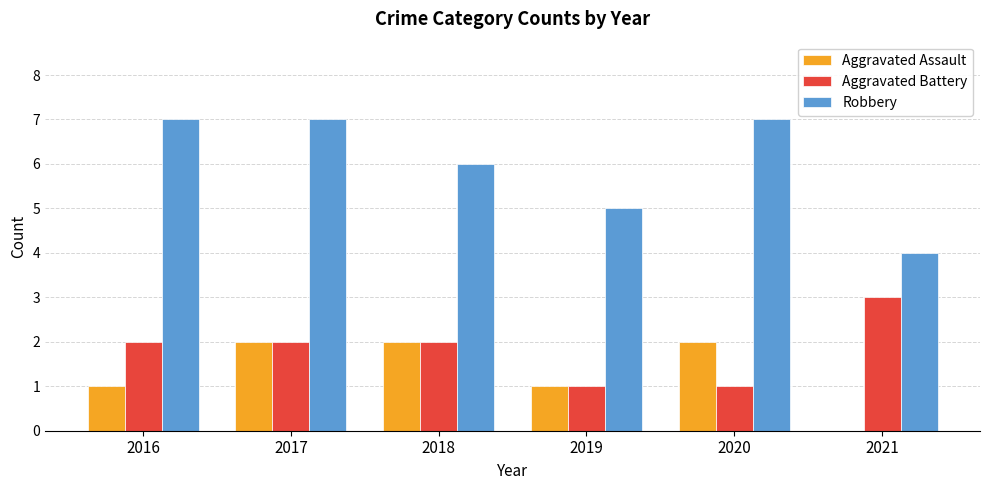

Which series has the largest total across all categories?

Robbery